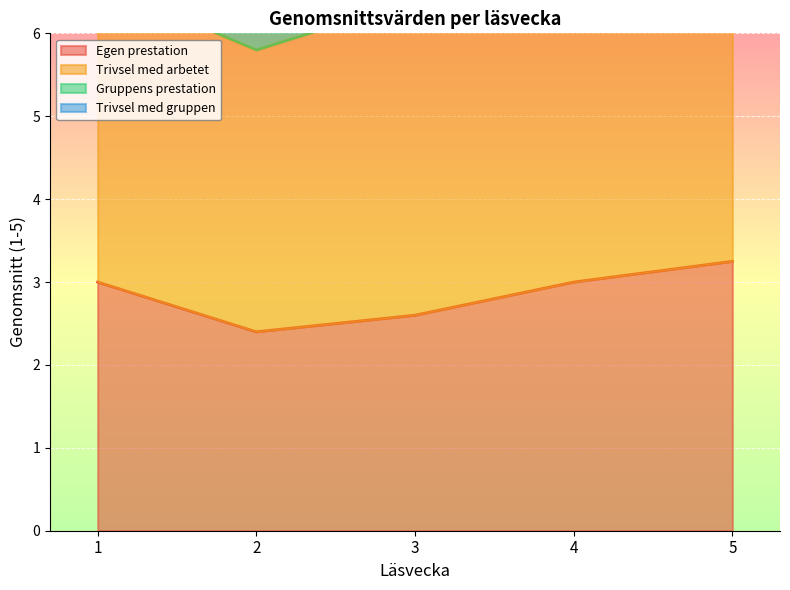

The Egen prestation series shows 4.6 at 3. True or false?

False